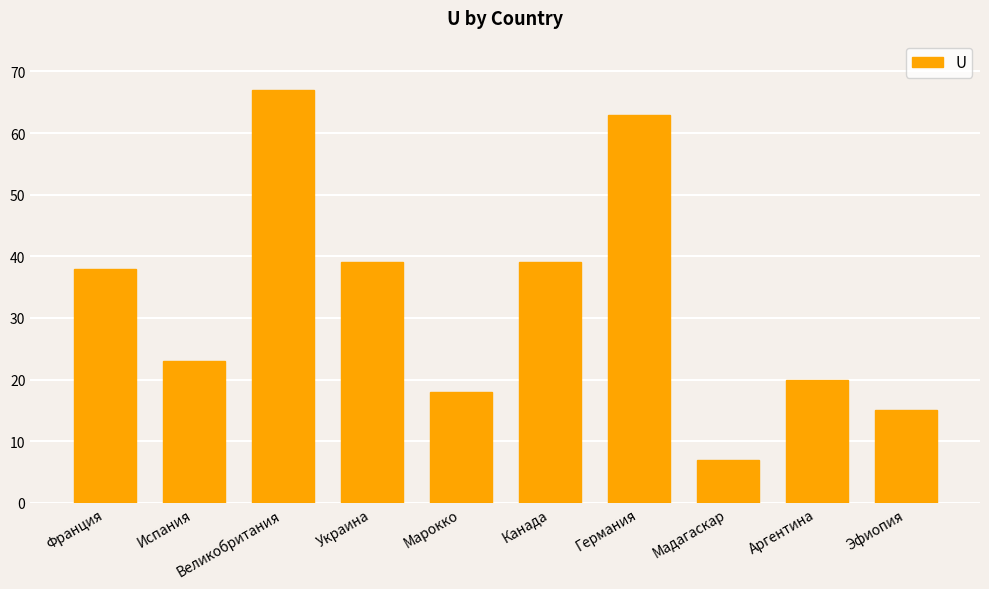

Are the bars horizontal?

No